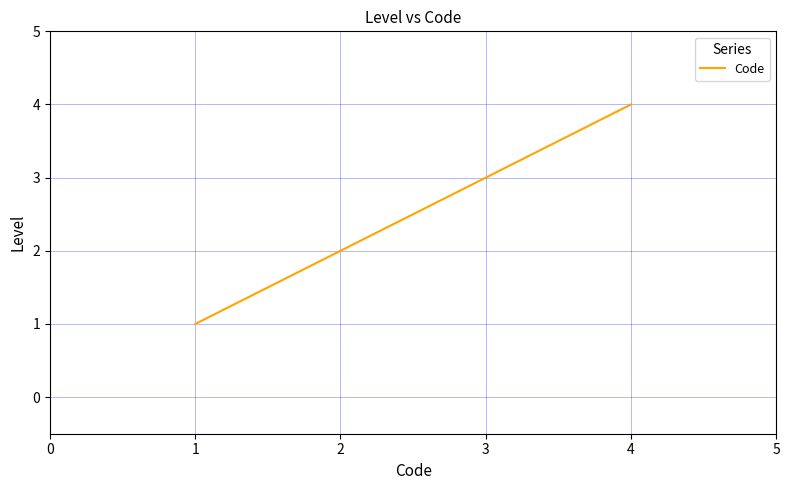

What is the change in value from 1 to 2?

+1